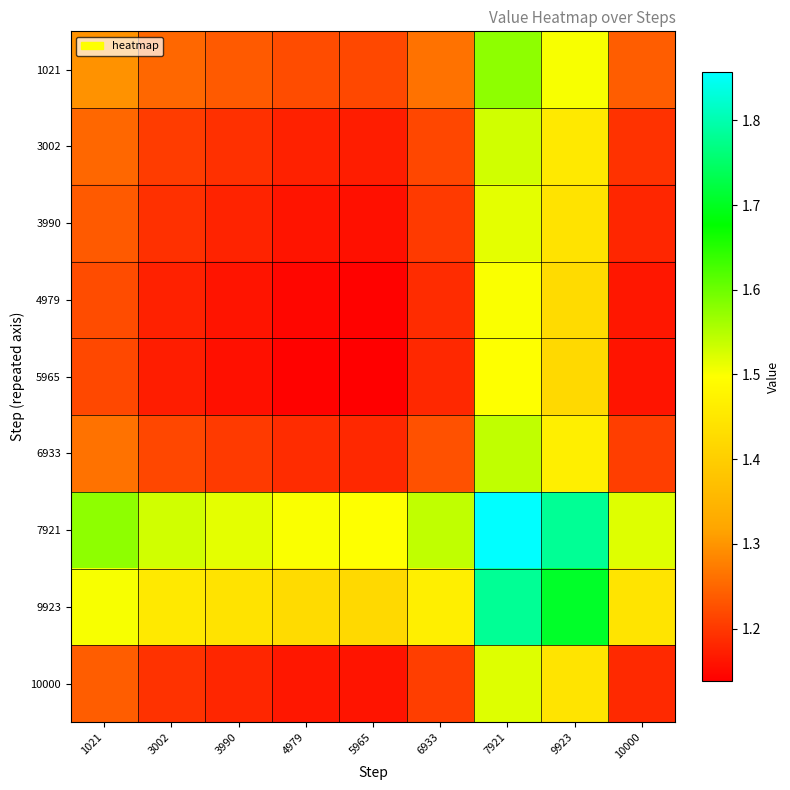

What is the maximum value shown in the chart?

1.9